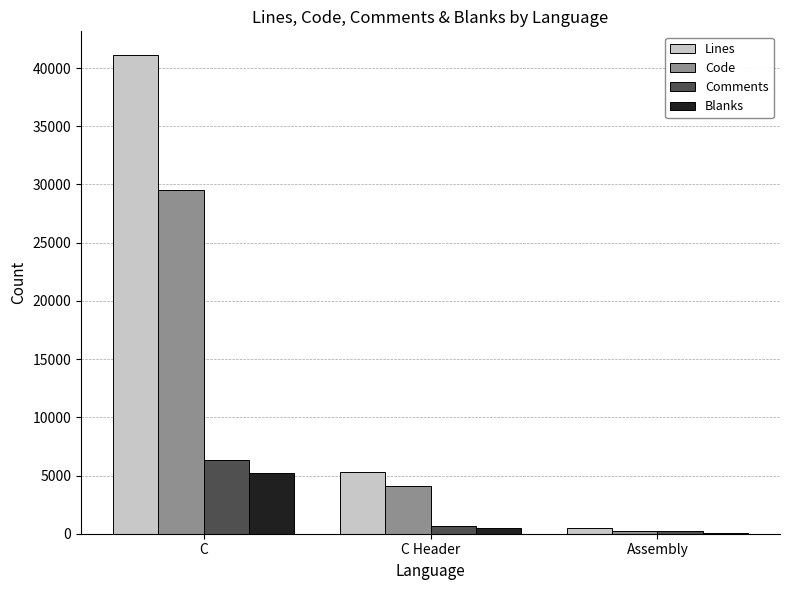

Which series has the widest spread of values?

Lines